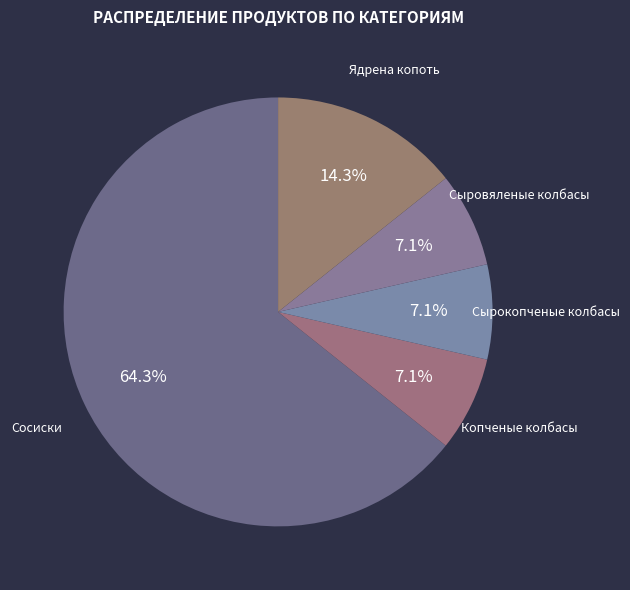

How many segments does this pie chart have?

5